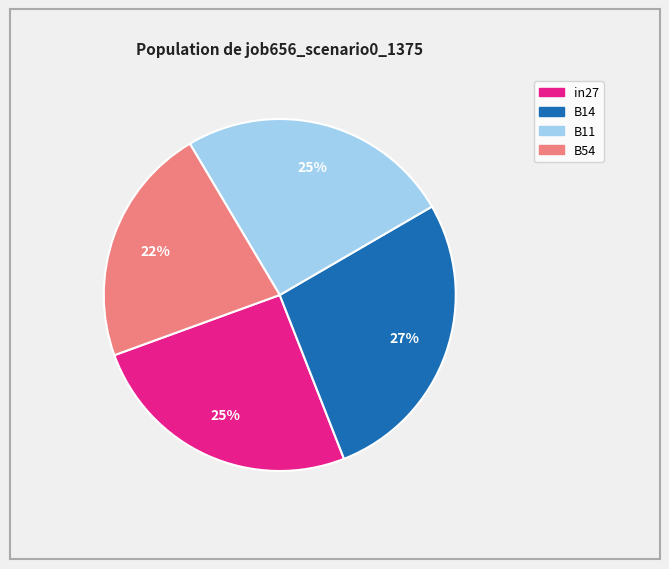

How many segments does this pie chart have?

4